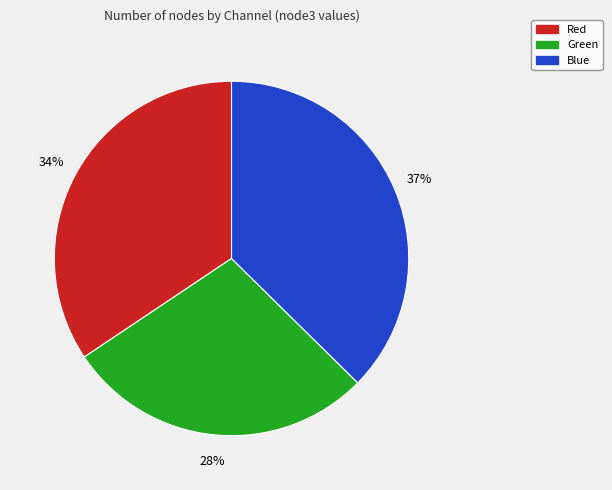

Do Green and Red together represent more than half of the pie?

Yes